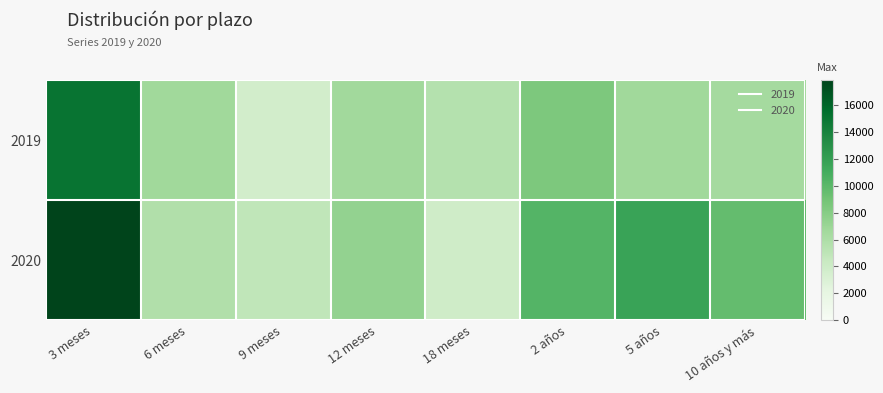

What is the spread (max minus min) of values at 18 meses?

1702